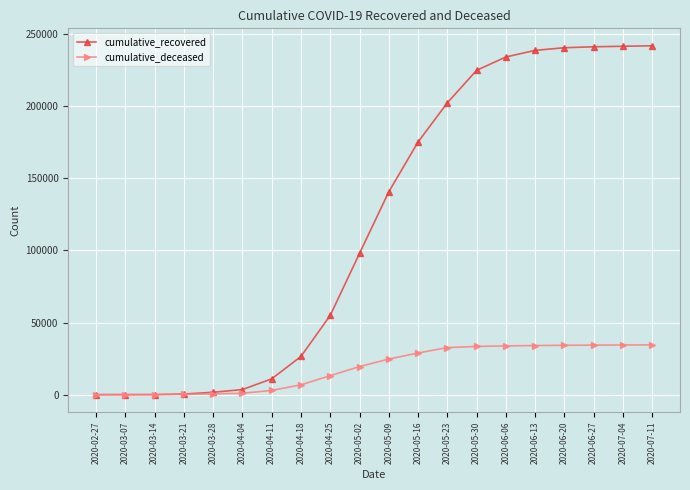

What is the sum of the cumulative_recovered values at 2020-07-04 and 2020-04-11?

252407